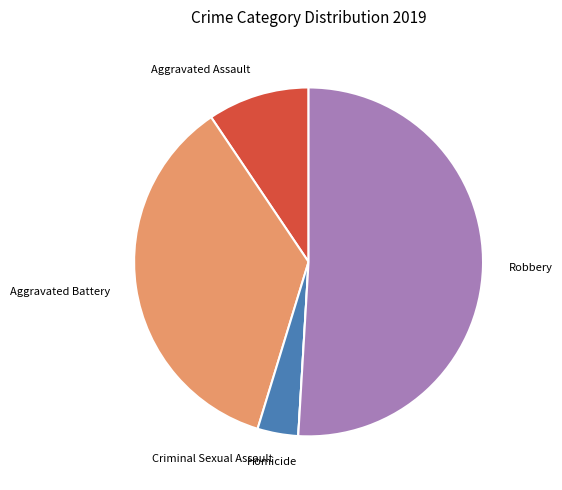

Between Aggravated Assault and Aggravated Battery, which is larger?

Aggravated Battery